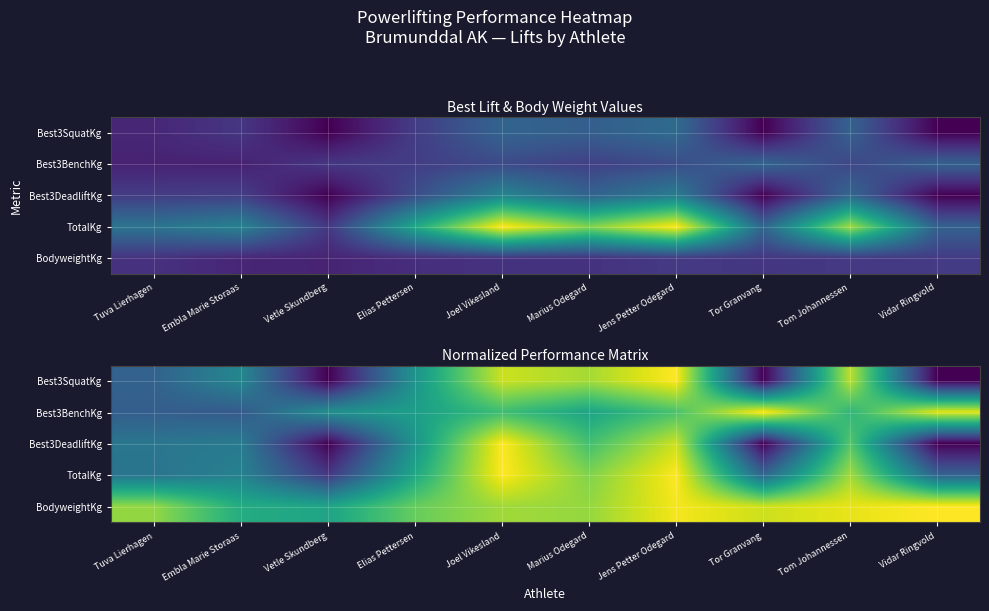

Rank the categories by BodyweightKg value from lowest to highest.

Vetle Skundberg, Embla Marie Storaas, Elias Pettersen, Tuva Lierhagen, Marius Odegard, Joel Vikesland, Tor Granvang, Tom Johannessen, Jens Petter Odegard, Vidar Ringvold